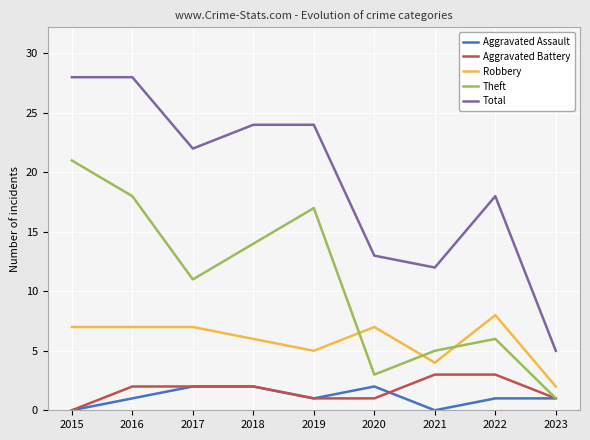

List the series in order of their peak value, highest first.

Total, Theft, Robbery, Aggravated Battery, Aggravated Assault